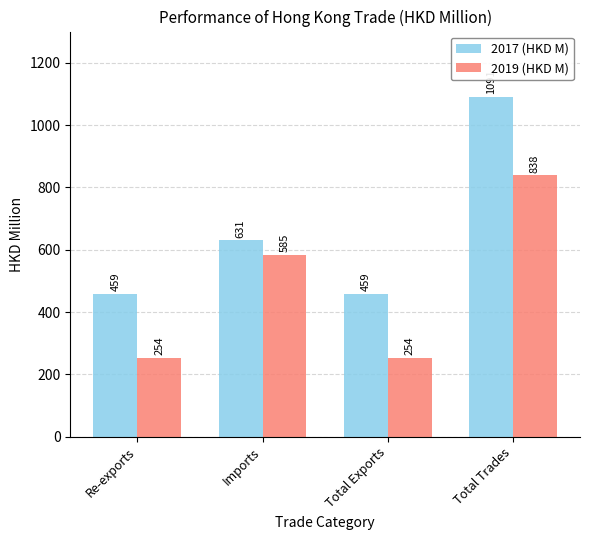

What is the greatest value displayed?

1090.6